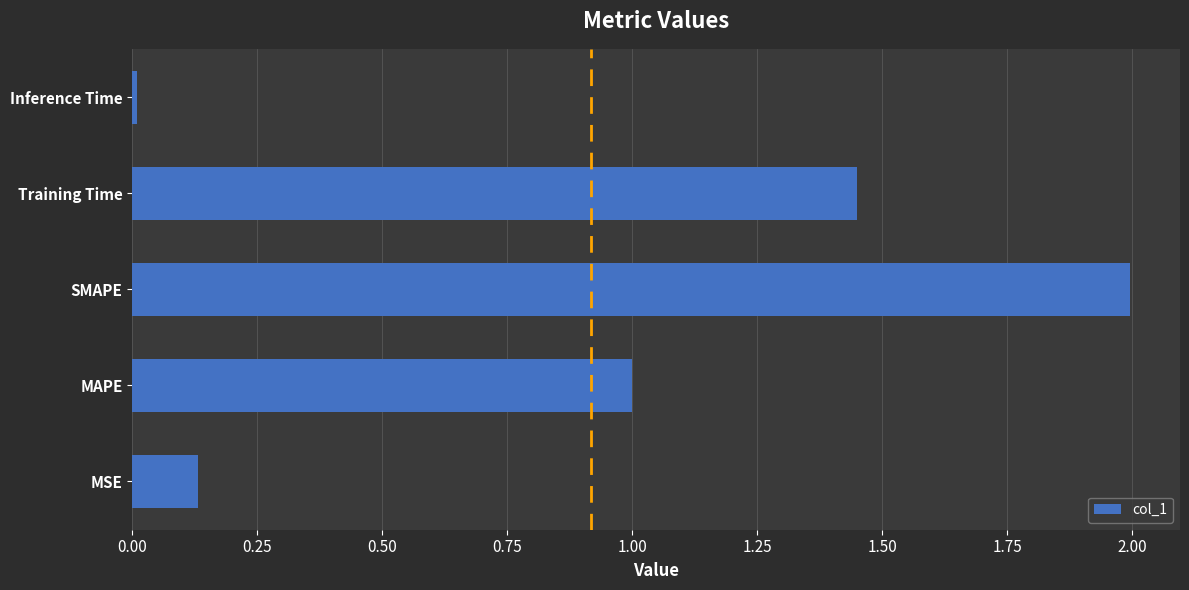

Rank the categories by value from lowest to highest.

Inference Time, MSE, MAPE, Training Time, SMAPE